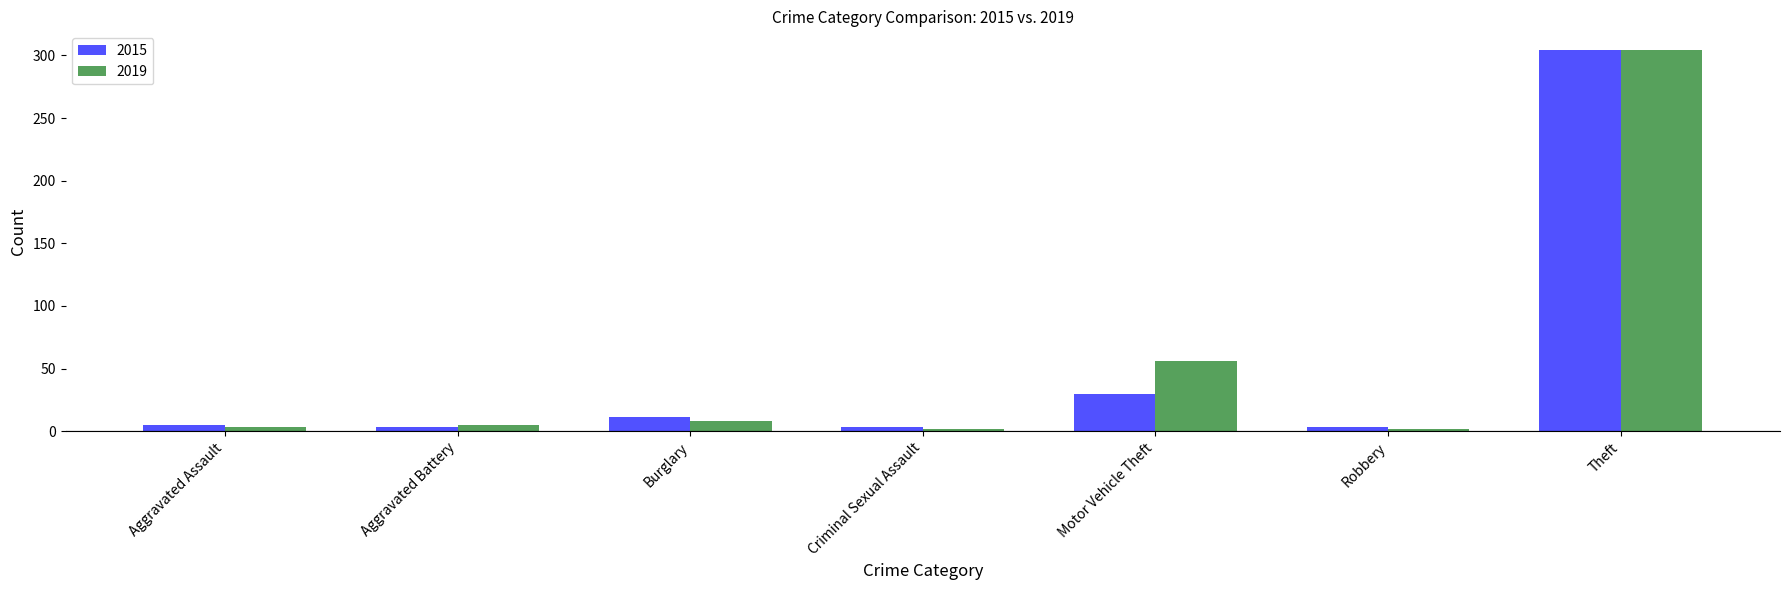

How many distinct data groups are displayed?

2